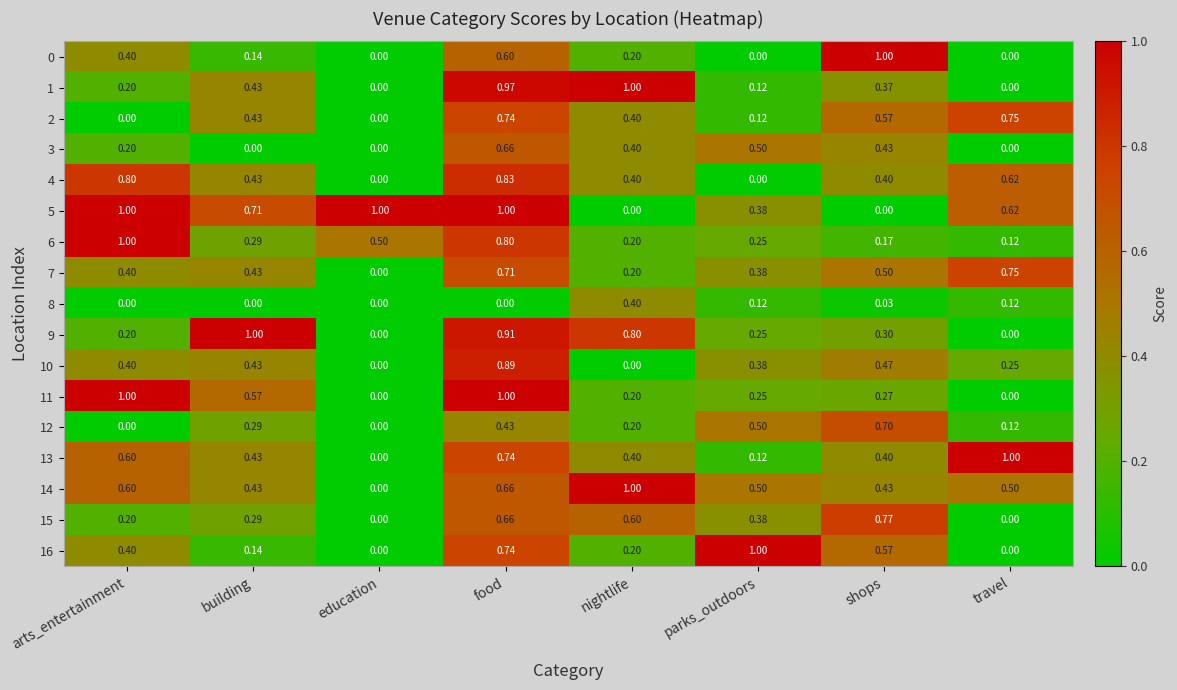

How many distinct data groups are displayed?

17